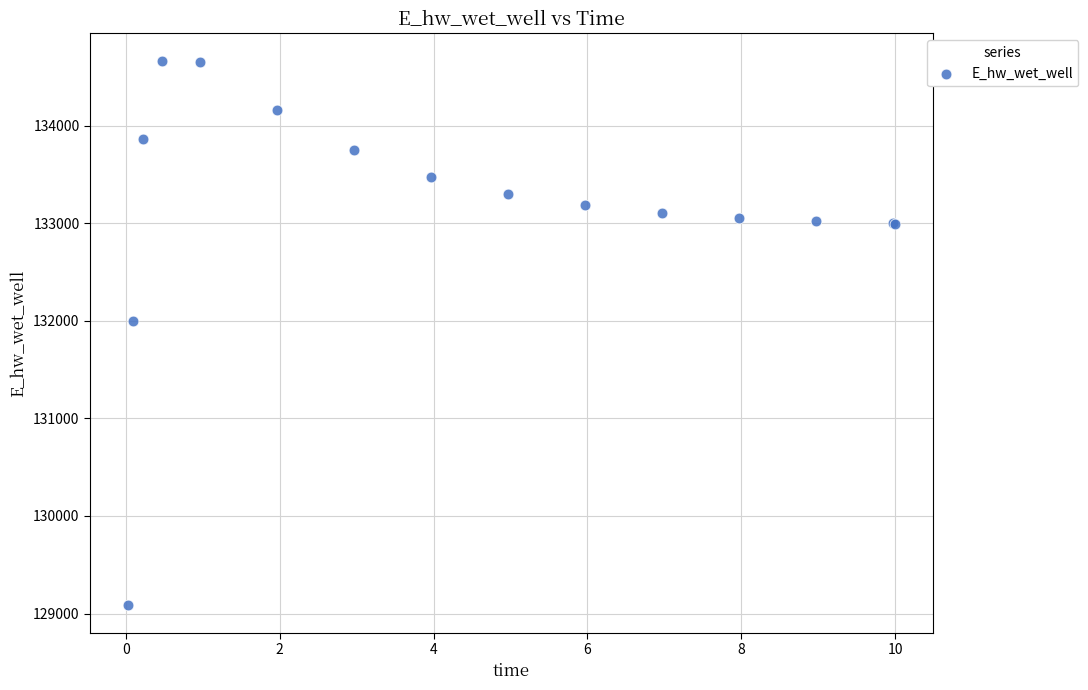

What Y value in the scatter plot is closest to 131875?

131996.7